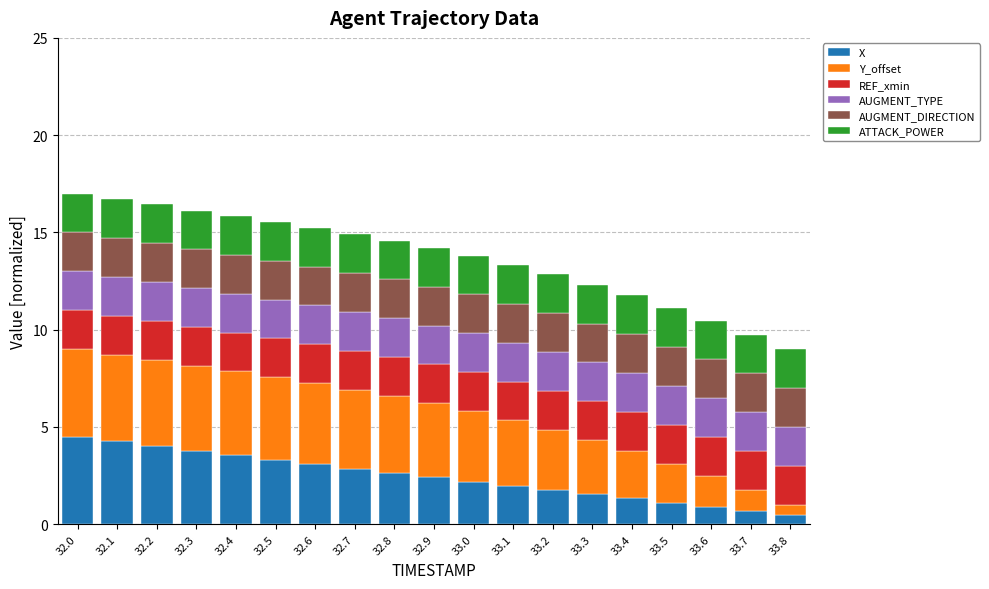

The X series shows 1.3 at 33.4. True or false?

True